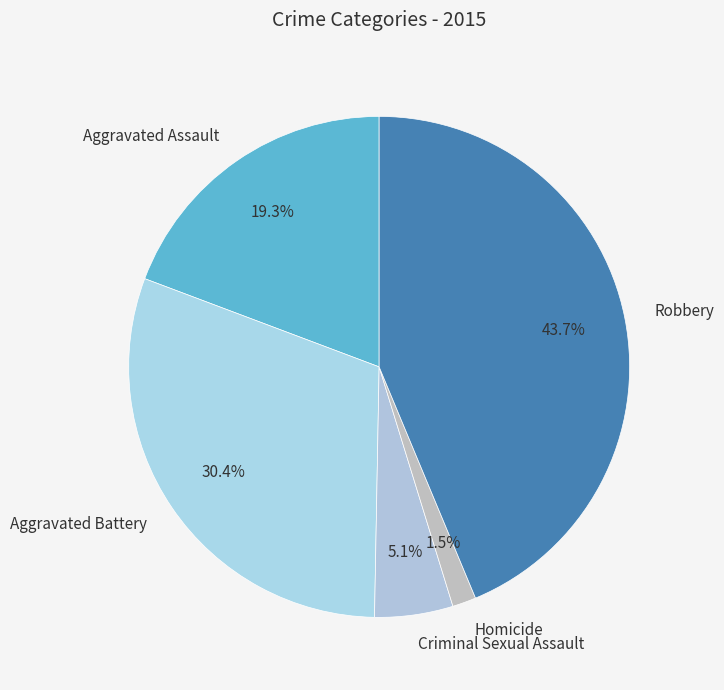

What percentage is the Aggravated Battery slice, to the nearest percent?

30%